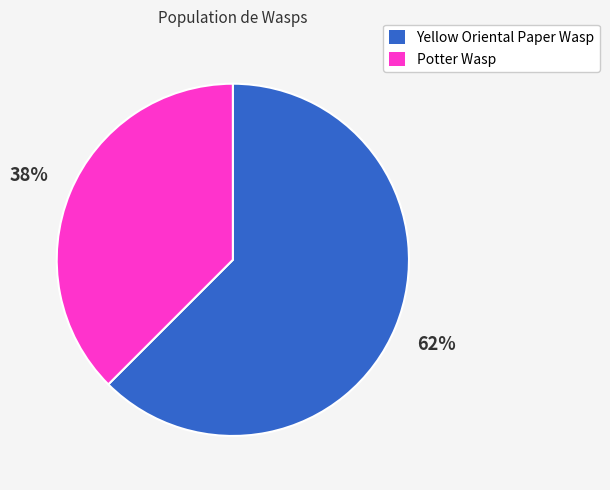

To the nearest percent, what is the combined percentage of Yellow Oriental Paper Wasp and Potter Wasp?

100%